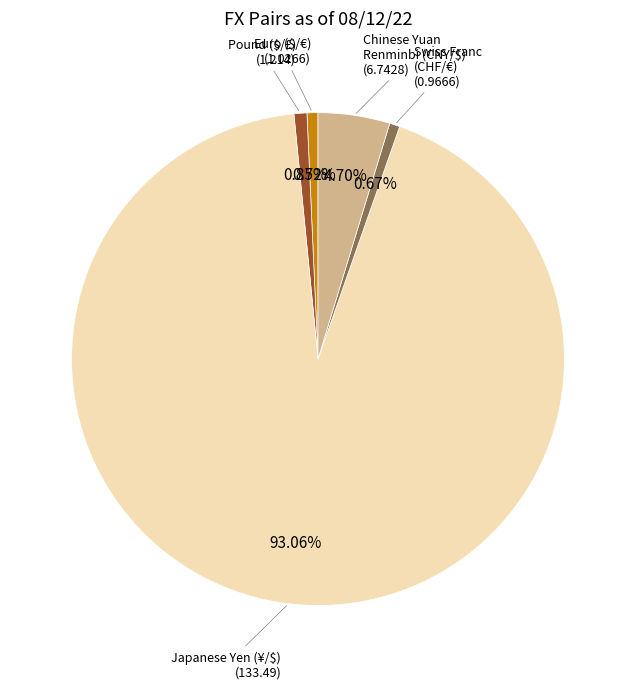

Does any single category account for the majority?

Yes